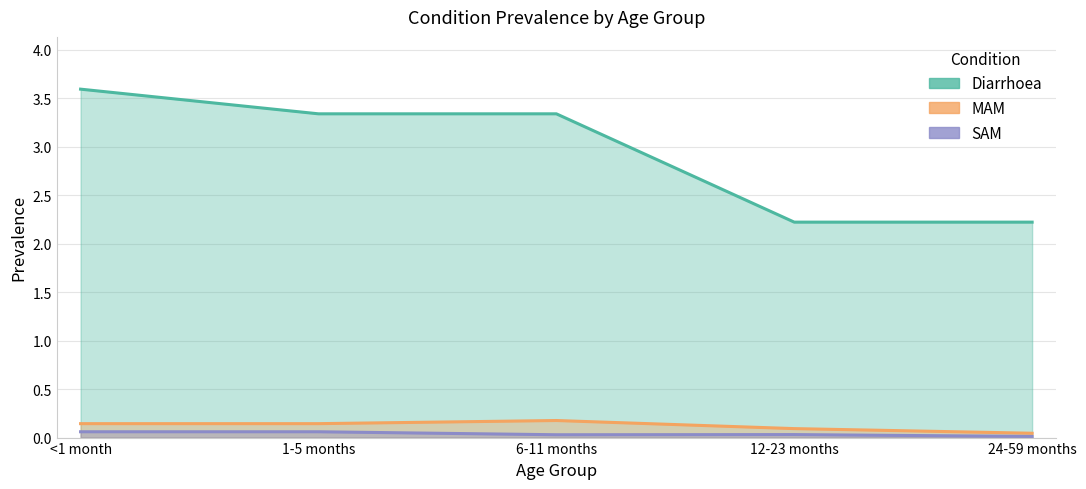

What is the sum of the MAM values at 1-5 months and 12-23 months?

0.2